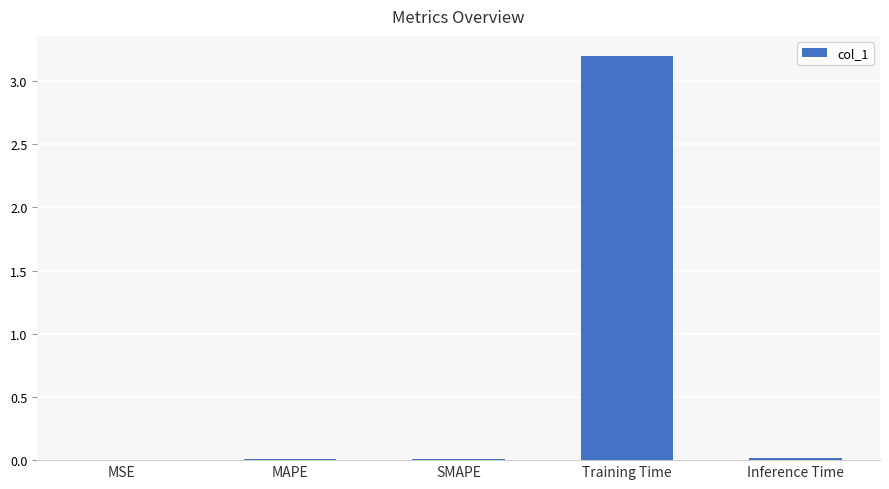

Are the bars horizontal?

No